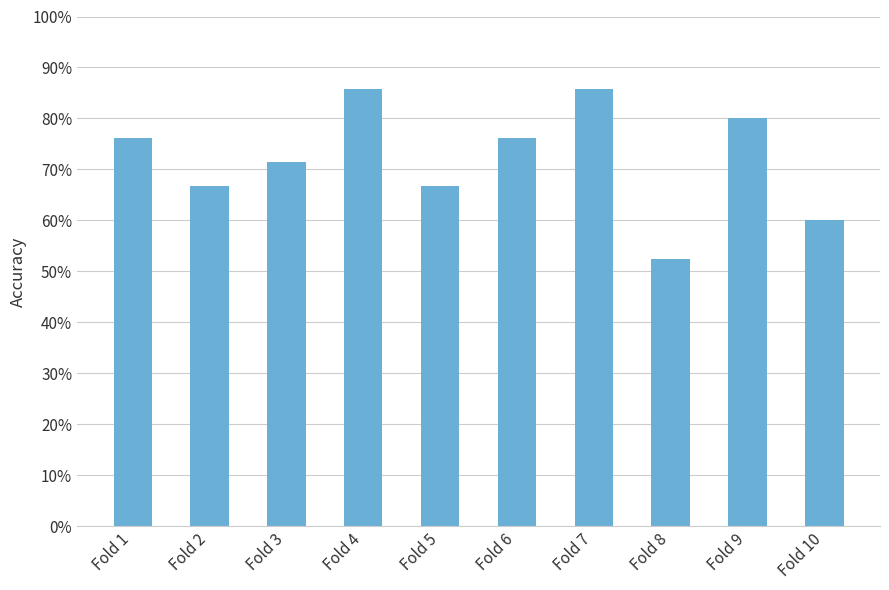

Does the chart contain any negative values?

No